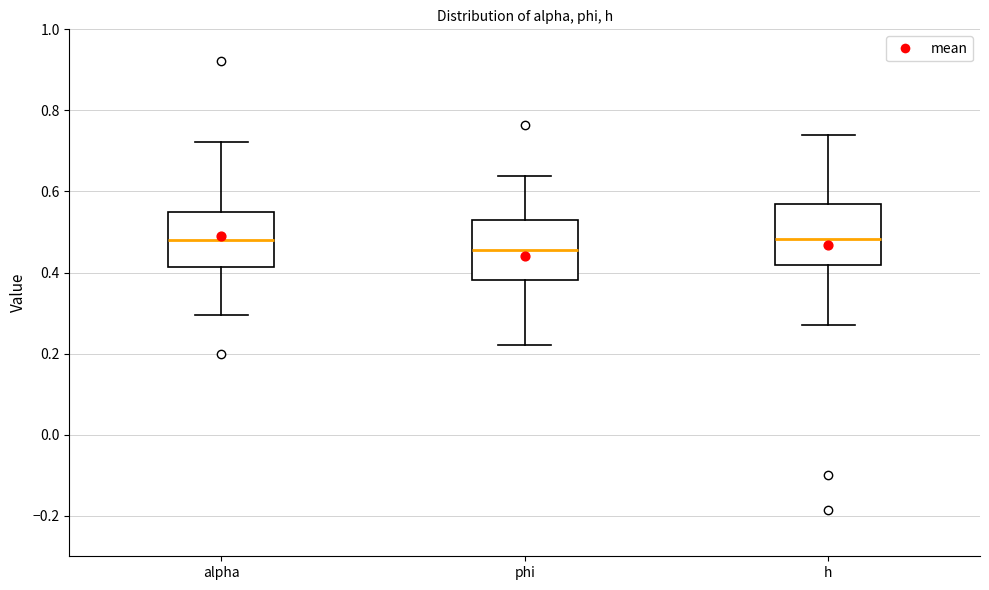

Reading left to right, read every box against the y-axis: the position of its median line, the range the box covers, and the ends of its whiskers. The values are not printed on the chart, so give them approximately, as read against the axis.

alpha: median 0.48, box 0.42 to 0.54, whiskers 0.30 to 0.72
phi: median 0.46, box 0.38 to 0.54, whiskers 0.22 to 0.64
h: median 0.48, box 0.42 to 0.56, whiskers 0.26 to 0.74